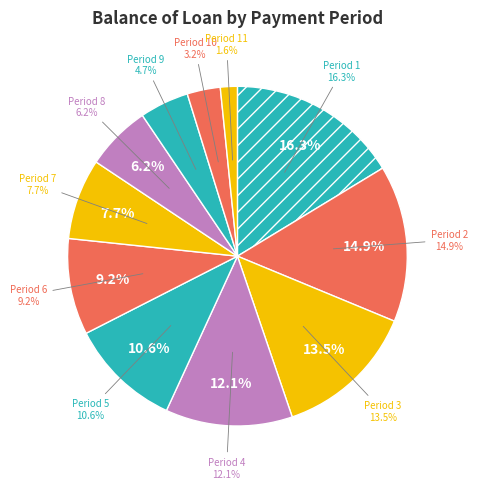

What is the change in value from 6 to 7?

-835.0